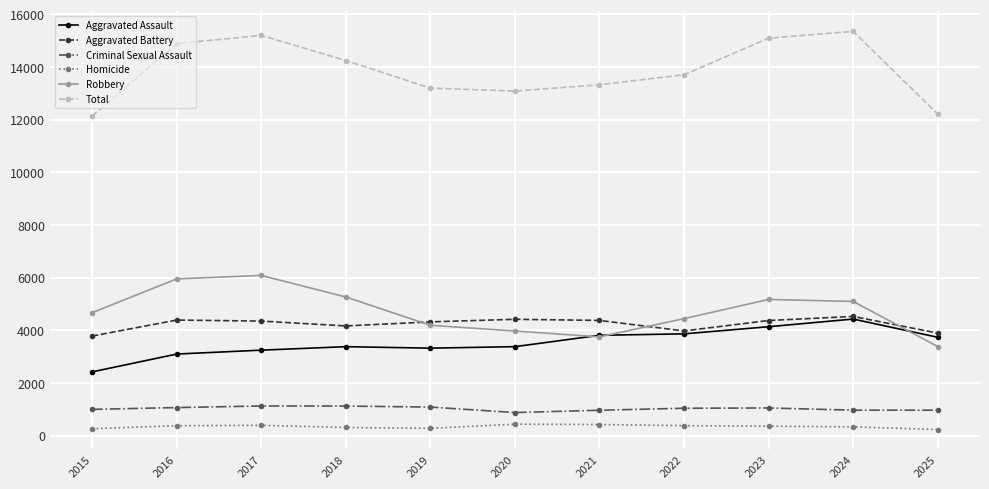

Count the number of data series in this chart.

6